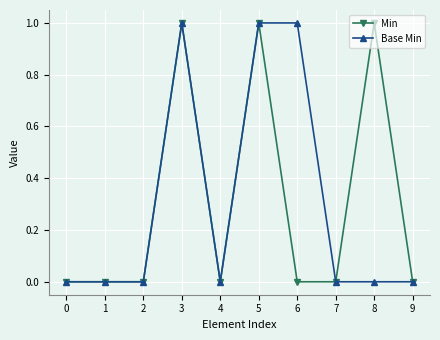

What is the difference between the maximum and minimum values in the Min series?

1